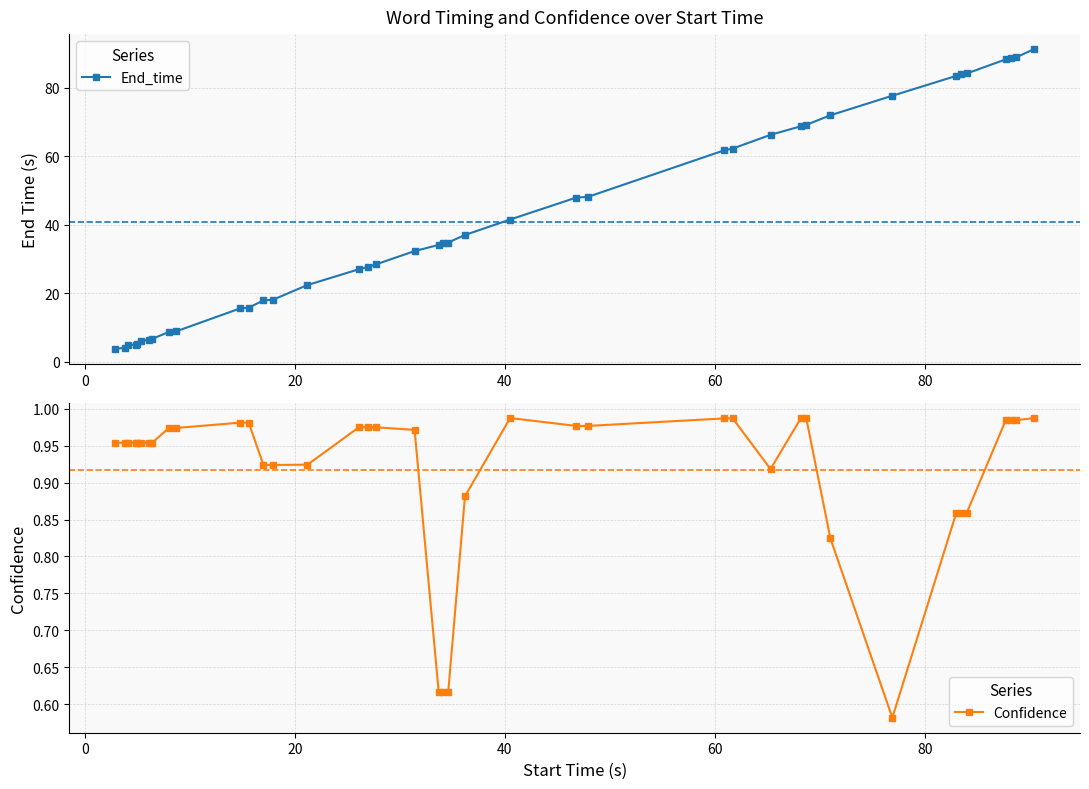

Is this an area chart (filled region under the line)?

No